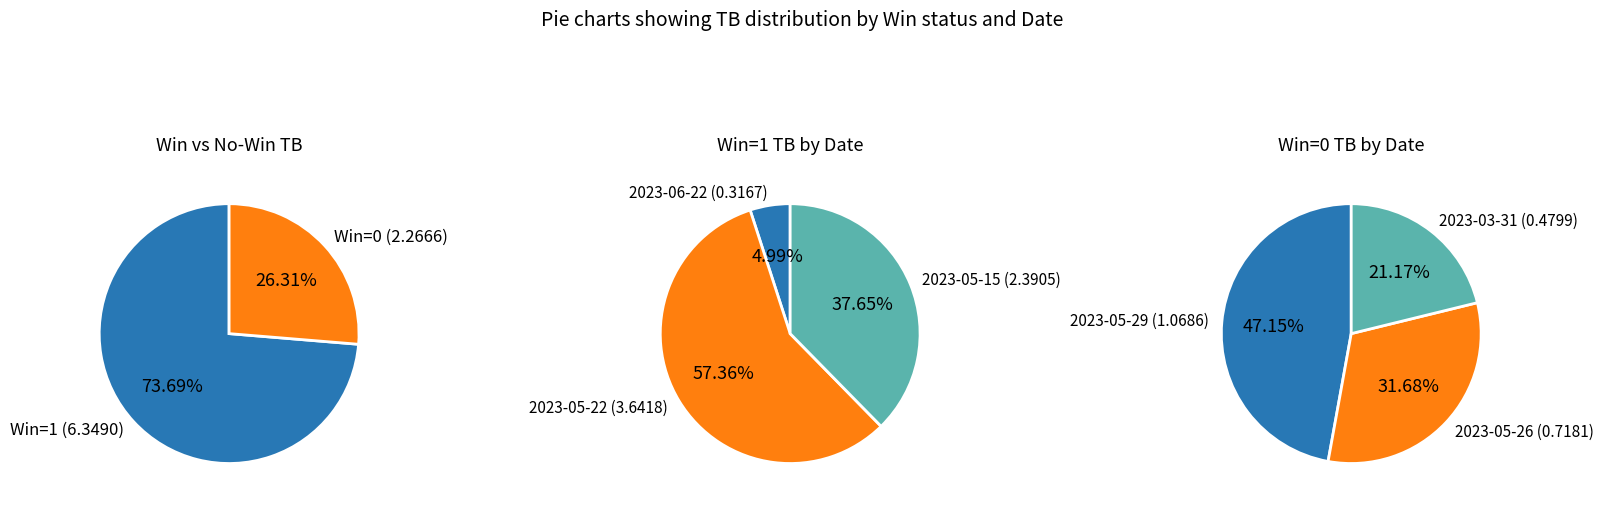

To the nearest percent, what is the difference between the 2023-05-22 and 2023-06-22 slice percentages?

52%